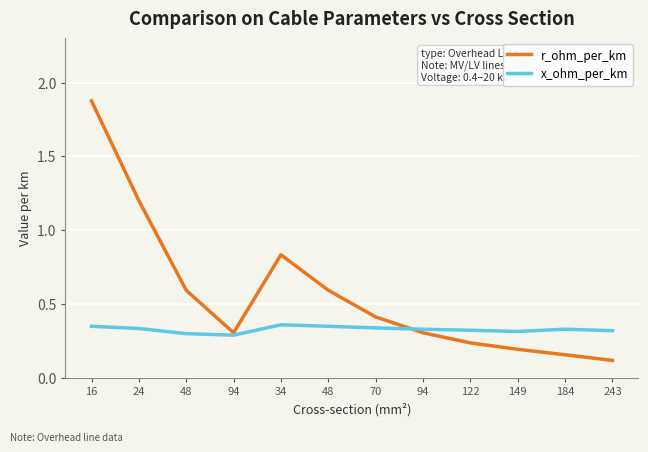

At 24, list the series in order from largest to smallest.

r_ohm_per_km, x_ohm_per_km